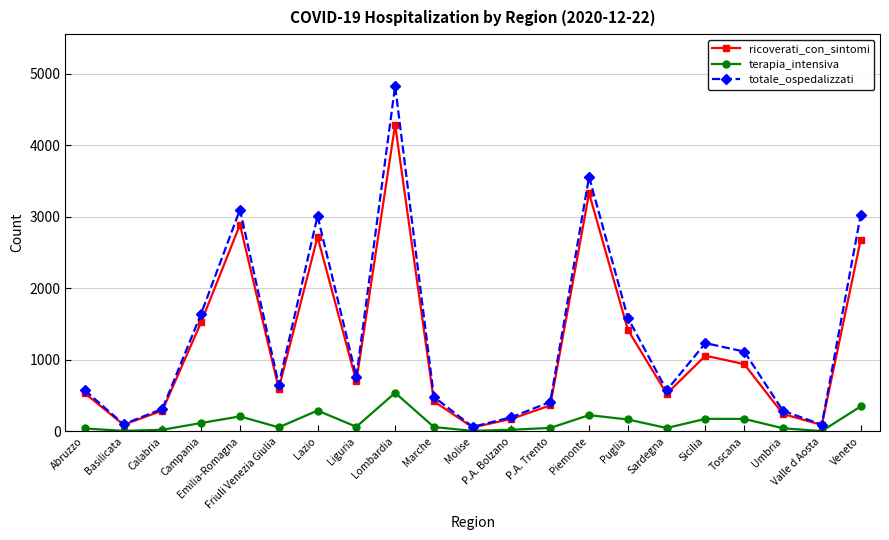

What is the sum of all ricoverati_con_sintomi values?

24948